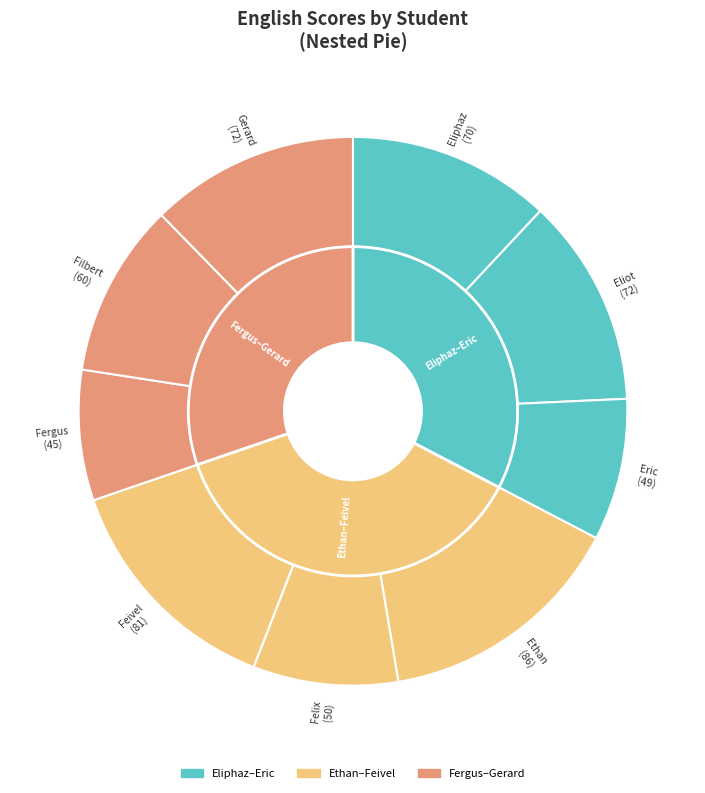

Rank the categories by value from lowest to highest.

Fergus, Eric, Felix, Filbert, Eliphaz, Eliot, Gerard, Feivel, Ethan